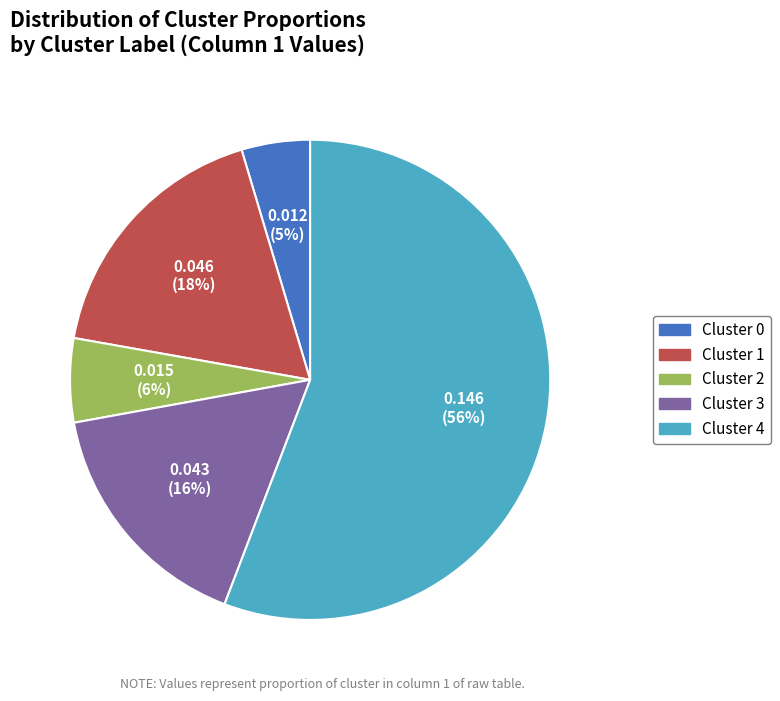

To the nearest percent, what is the average slice percentage?

20%